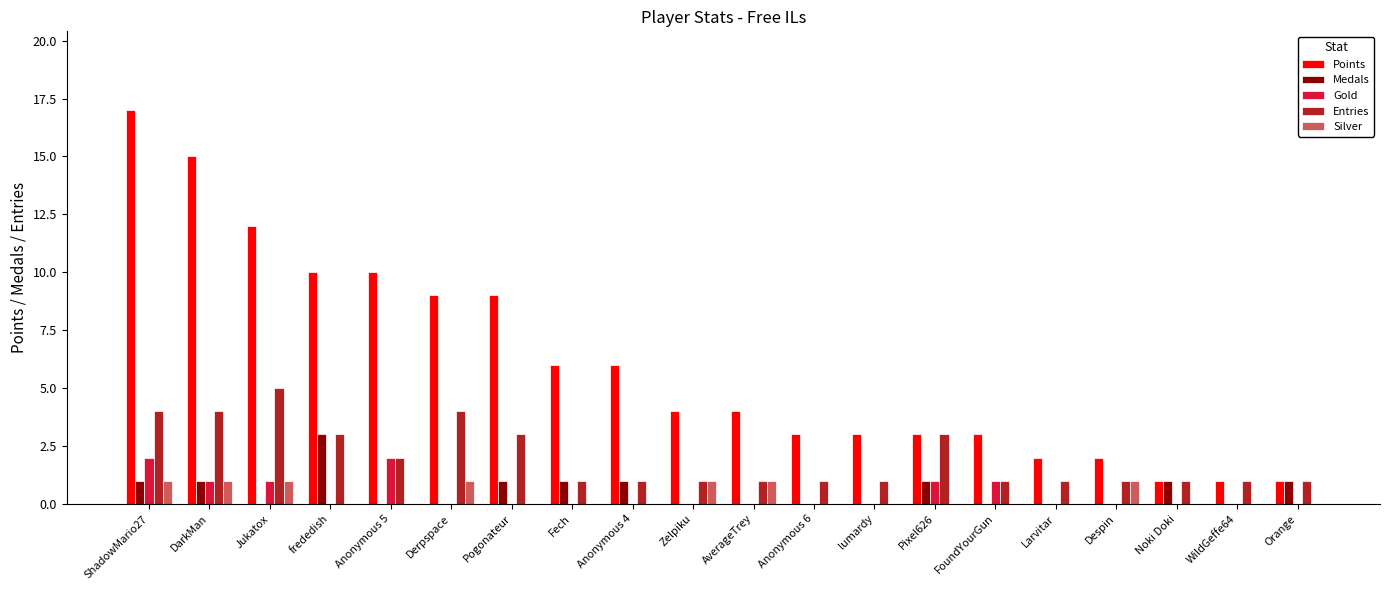

The Entries series shows 1 at lumardy. True or false?

True